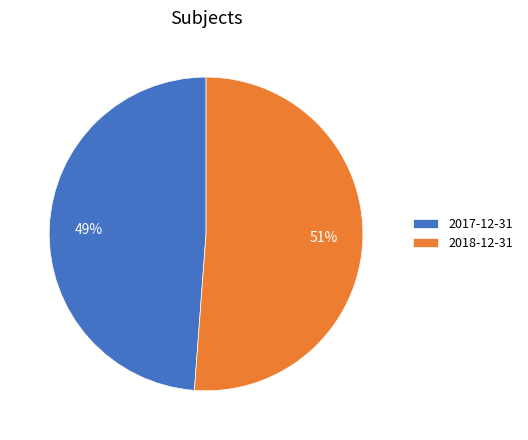

To the nearest percent, what is the difference between the largest and smallest slice percentages?

2%